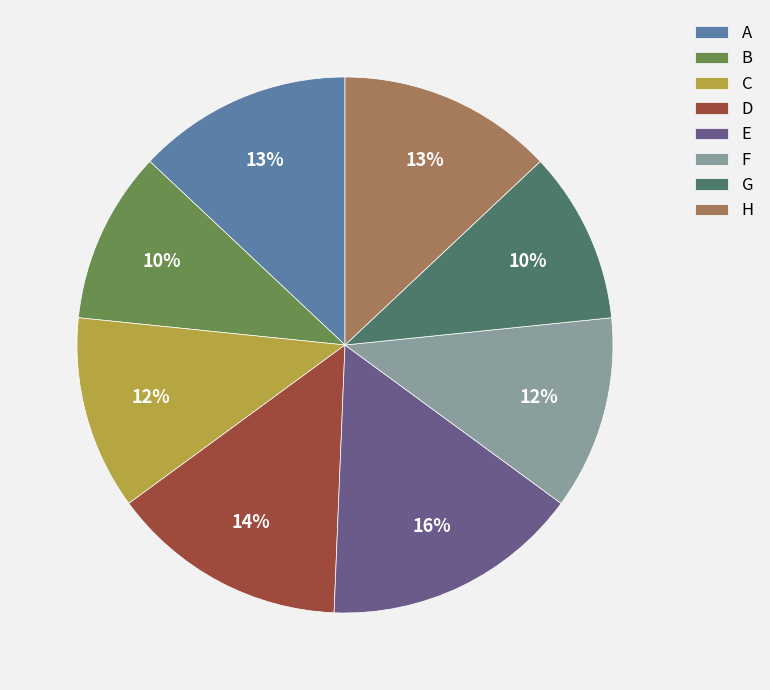

Combined, do A and C account for over 50%?

No